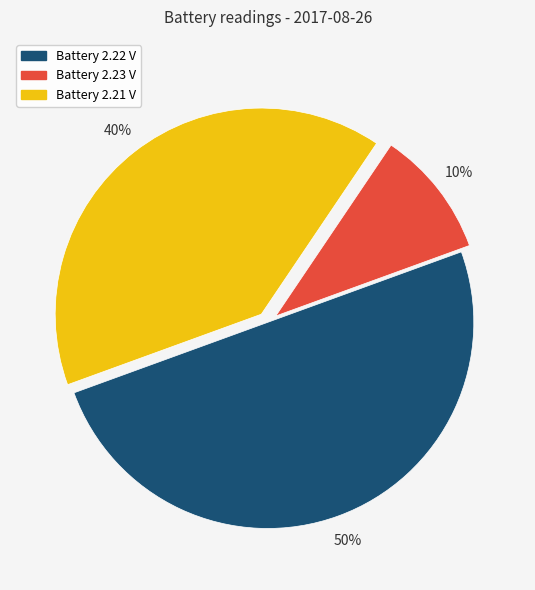

To the nearest percent, what is the difference between the largest and smallest slice percentages?

40%